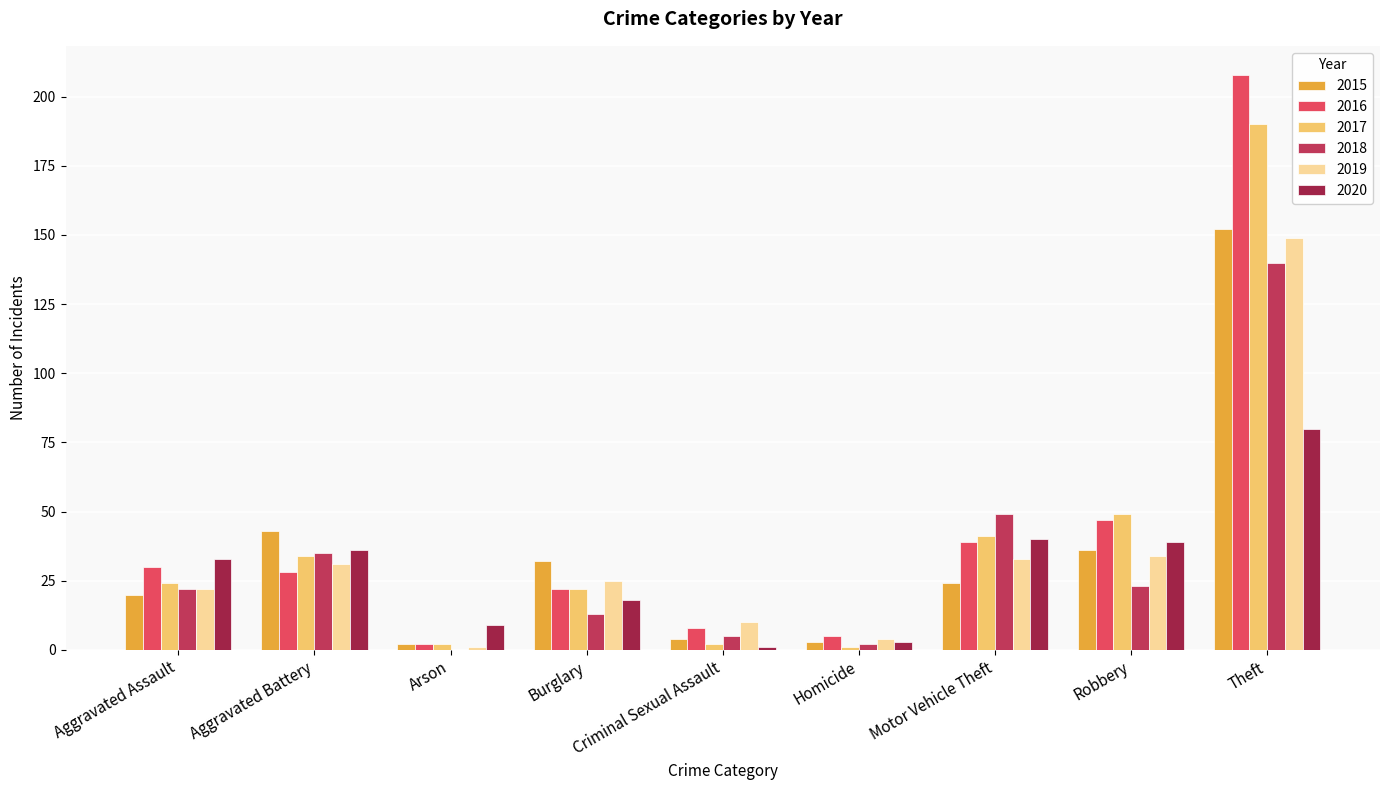

What is the total value across all series at Burglary?

132